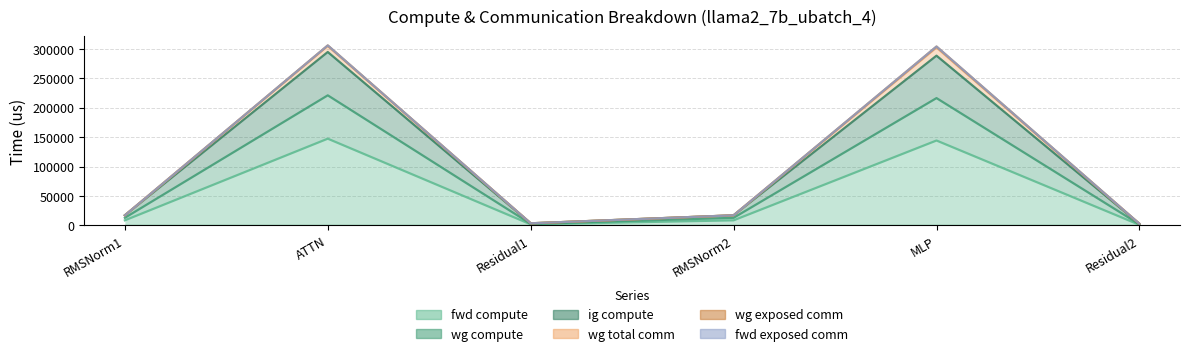

True or false: wg total comm and fwd compute cross at least once.

False